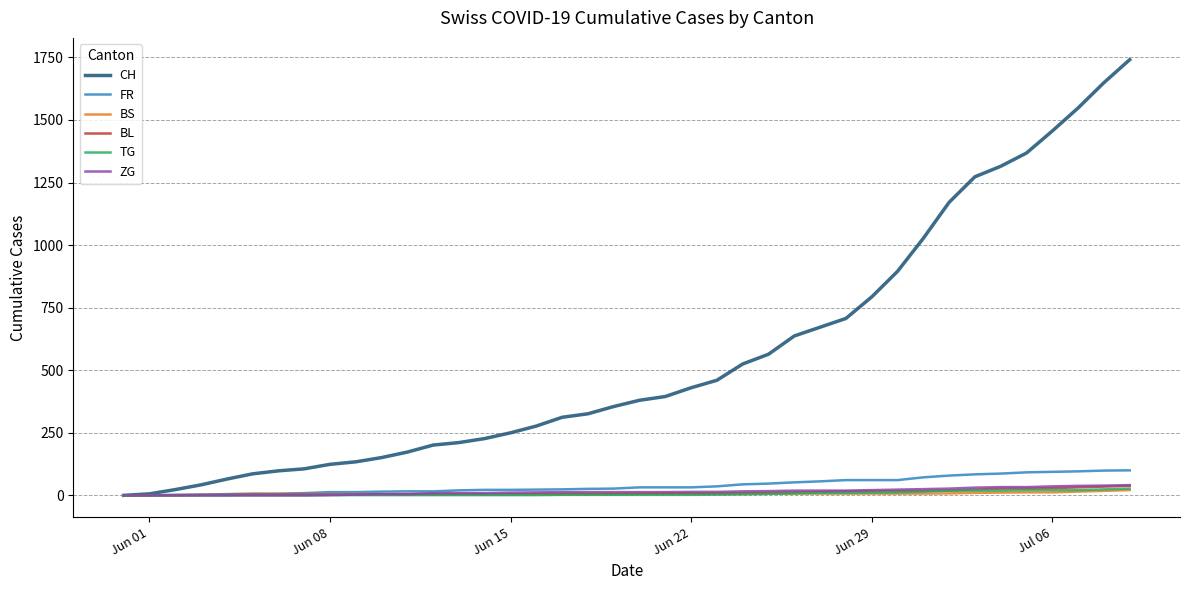

Which series has the widest spread of values?

CH